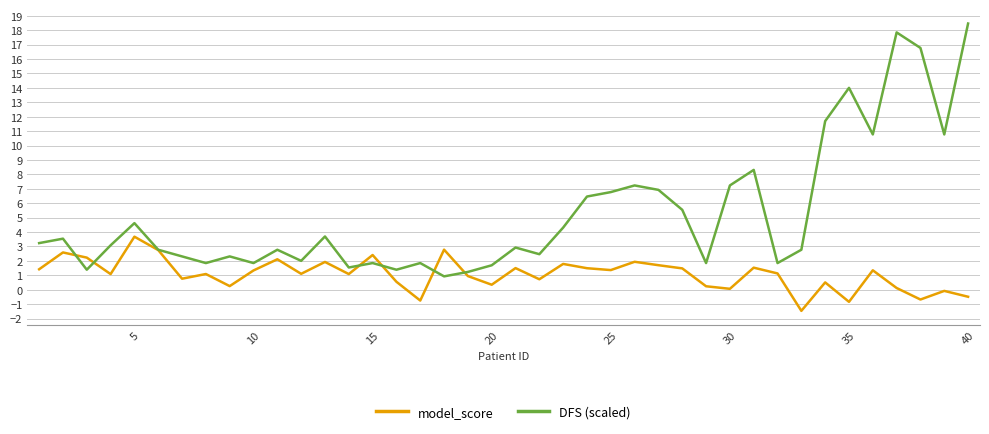

What is the minimum value for model_score?

-1.5